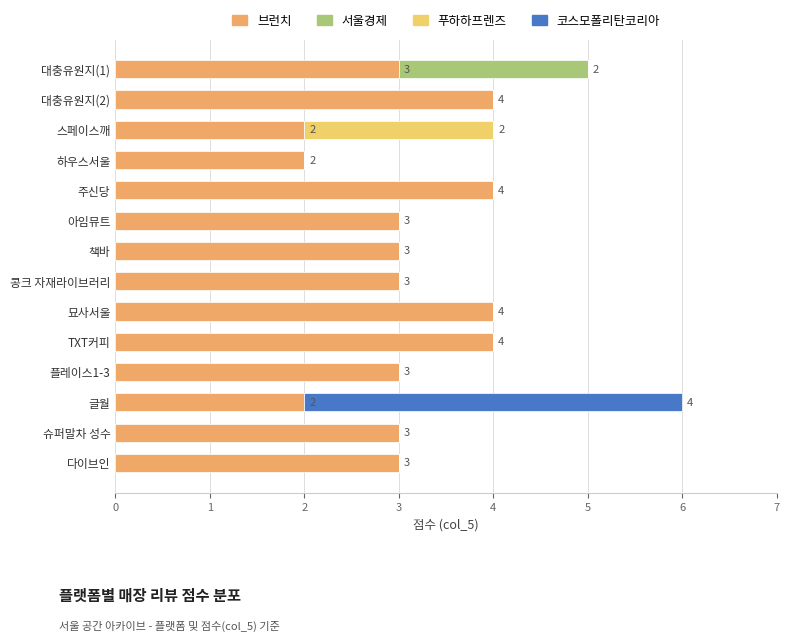

Is it true that 브런치 equals 3 at 책바?

True